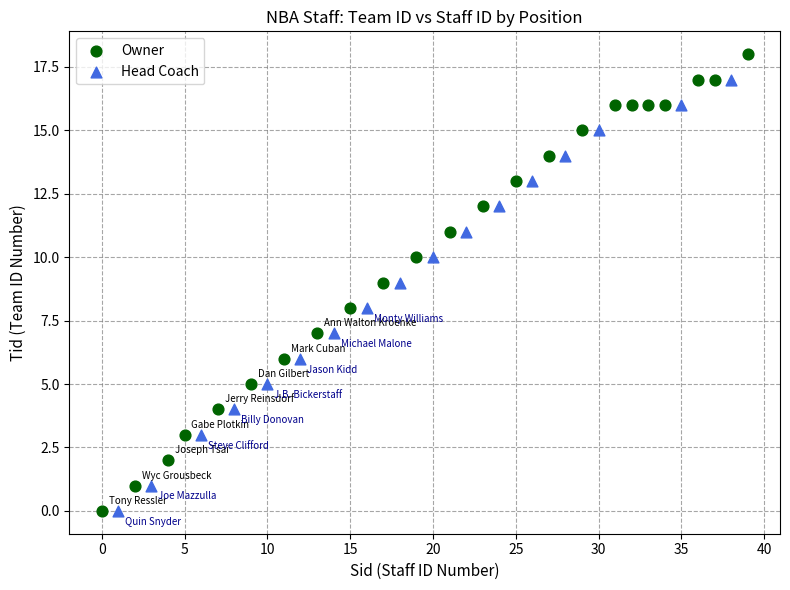

Which series has the widest spread of Y values?

Owner